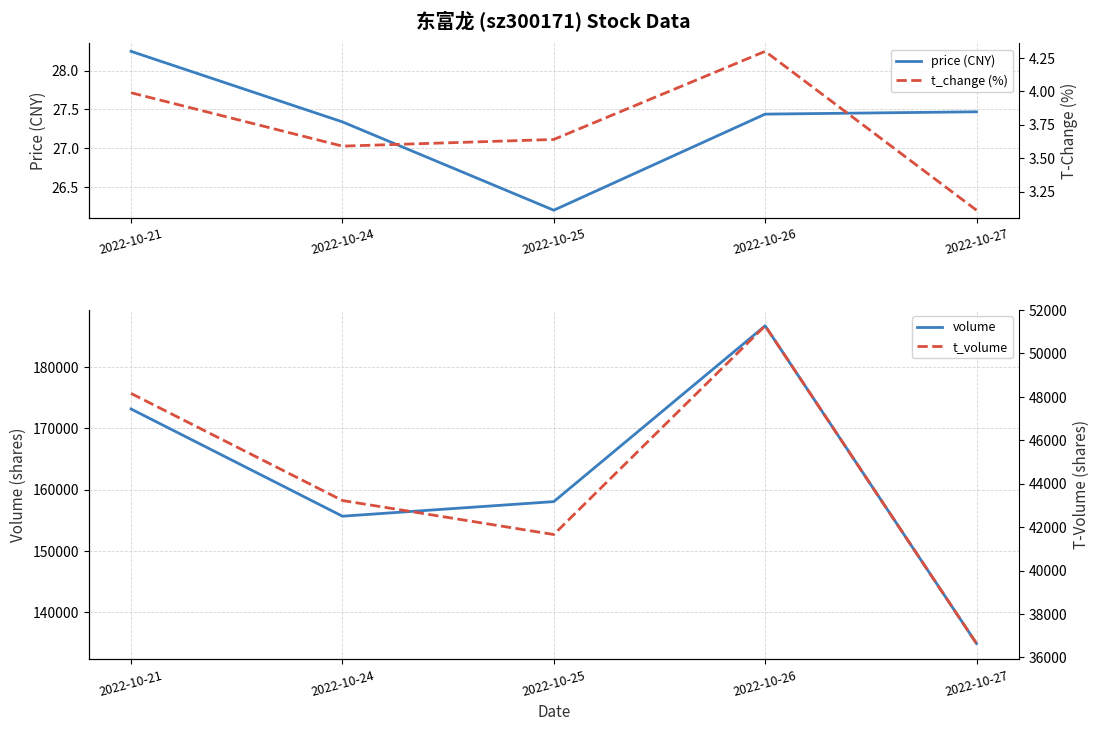

Is it true that volume equals 134943.0 at 2022-10-27?

True